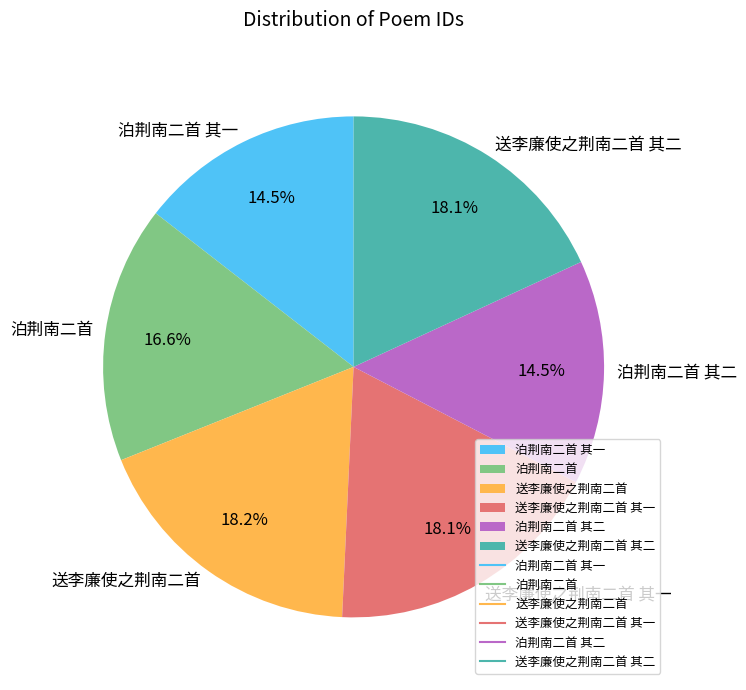

To the nearest percent, what is the average slice percentage?

17%